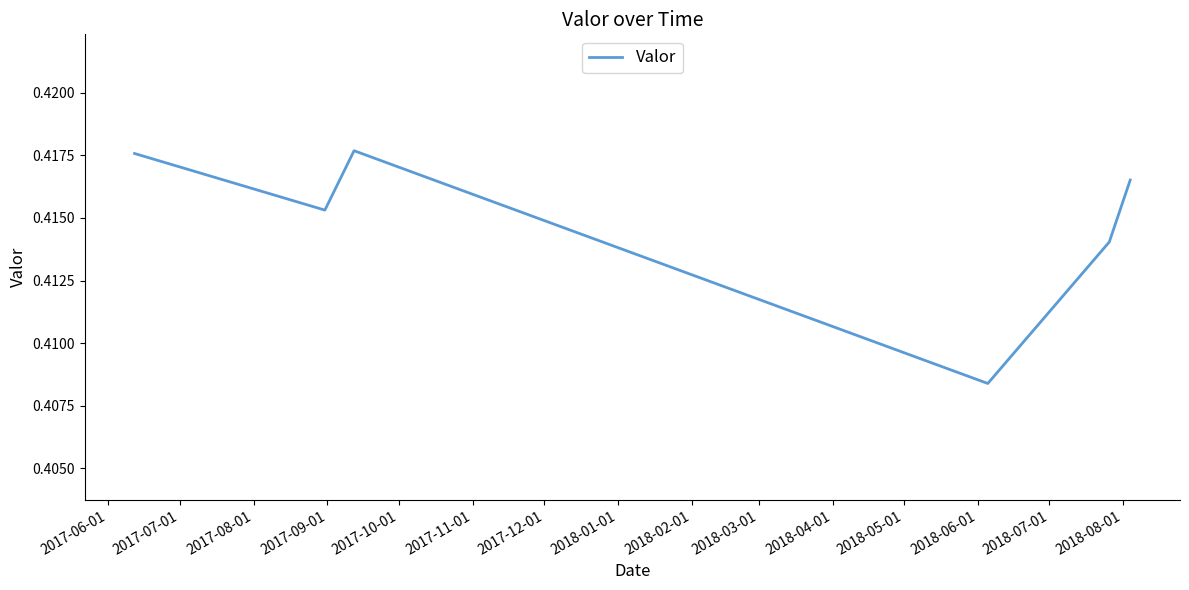

Count the values in the range 0 to 1.

6